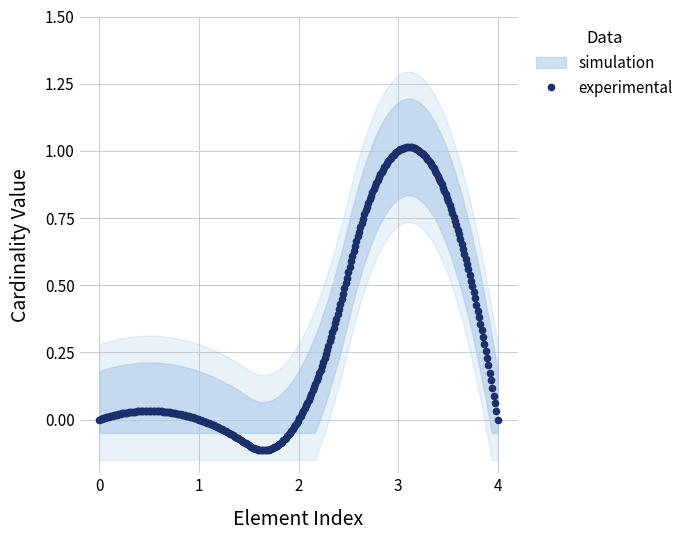

True or false: experimental has more than 0 interior local peaks.

True